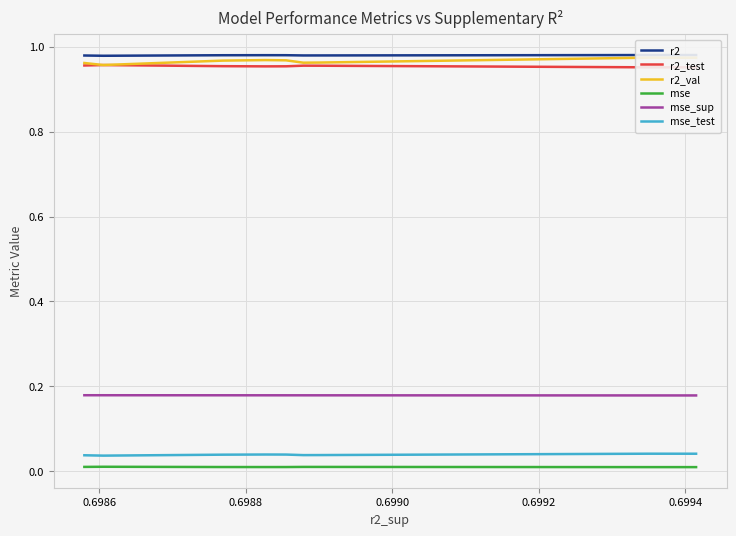

True or false: mse_sup and mse intersect in this chart.

False